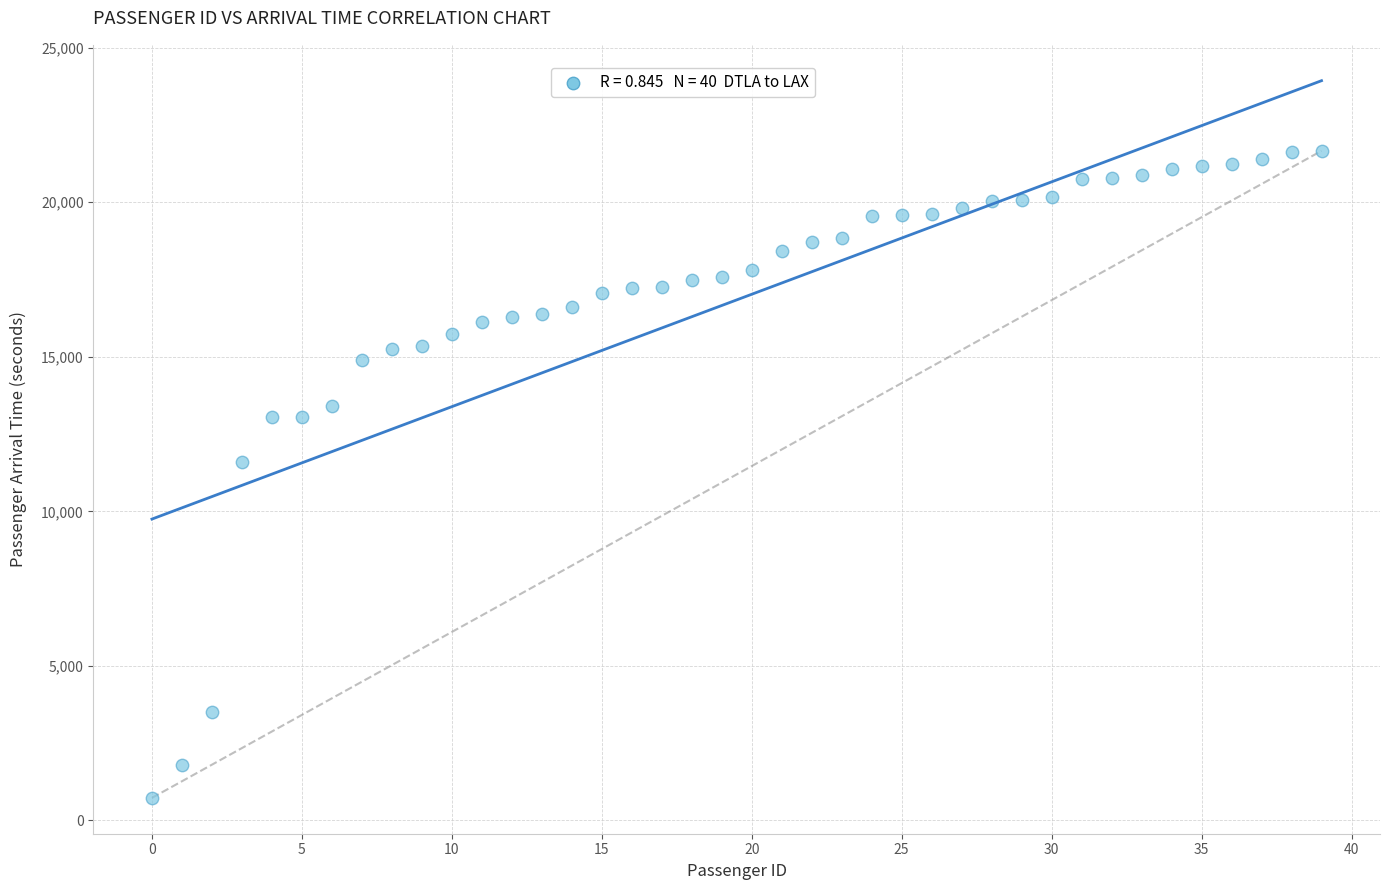

What is the range of Y values (max minus min)?

20929